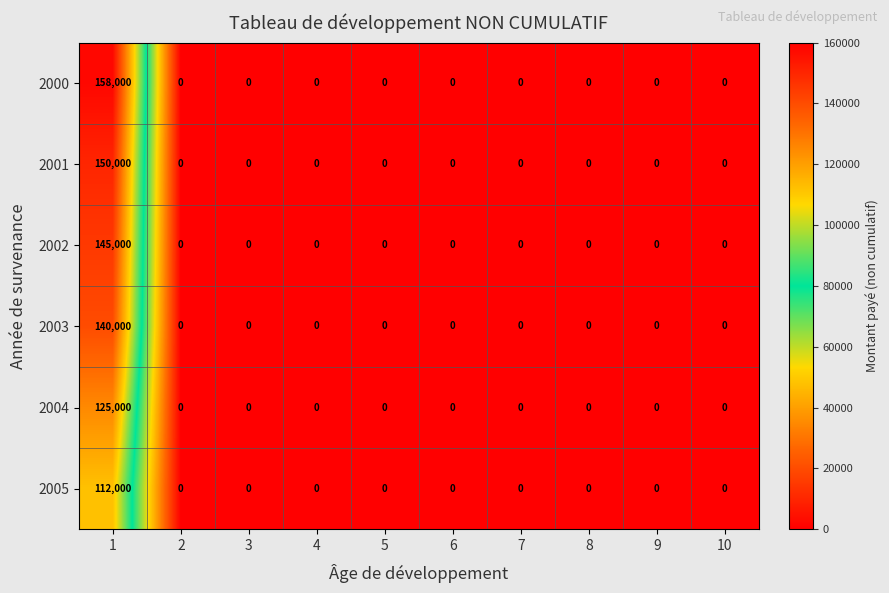

Count the number of data series in this chart.

6